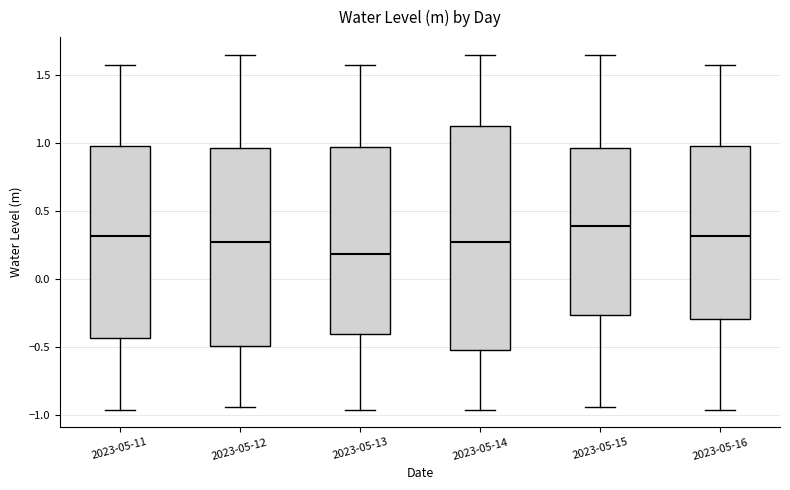

Reading left to right, transcribe this box plot: for each box, give where its median line is, the range the box spans, and where its two whiskers end, as read against the y-axis. The values are not printed on the chart, so give them approximately, as read against the axis.

2023-05-11: median 0.30, box -0.45 to 1.00, whiskers -0.95 to 1.60
2023-05-12: median 0.25, box -0.50 to 0.95, whiskers -0.95 to 1.65
2023-05-13: median 0.20, box -0.40 to 0.95, whiskers -0.95 to 1.60
2023-05-14: median 0.25, box -0.50 to 1.10, whiskers -0.95 to 1.65
2023-05-15: median 0.40, box -0.25 to 0.95, whiskers -0.95 to 1.65
2023-05-16: median 0.30, box -0.30 to 1.00, whiskers -0.95 to 1.60